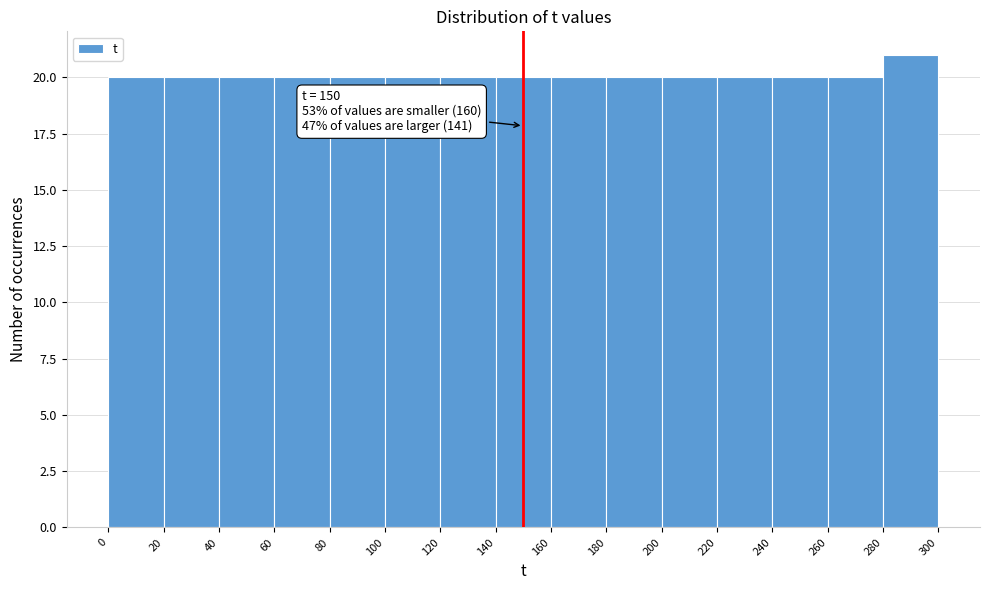

Which range on the x-axis has the tallest bar?

280 to 300